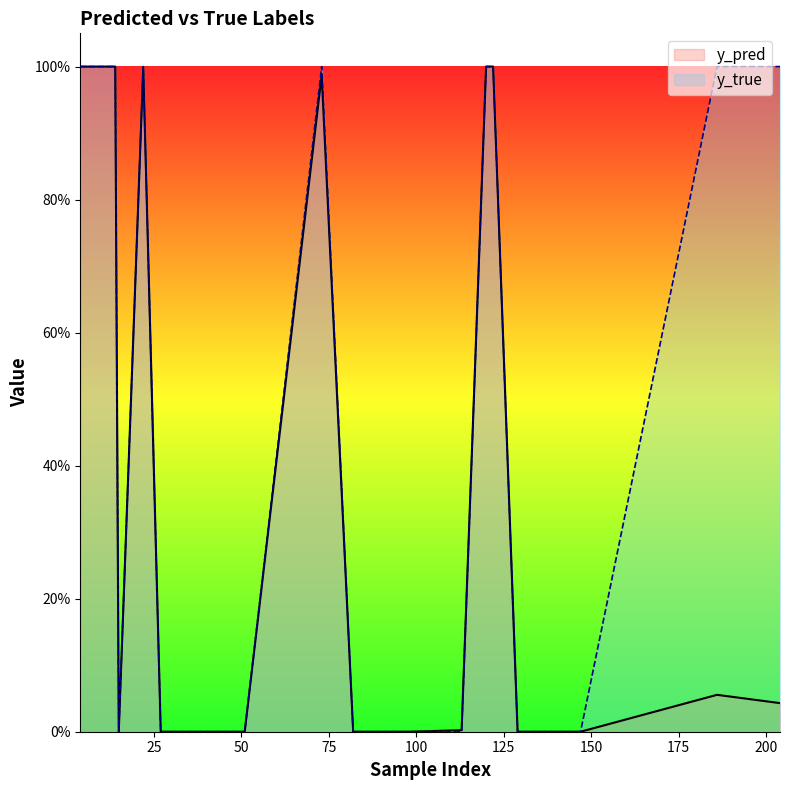

What is the maximum value shown in the chart?

1.0